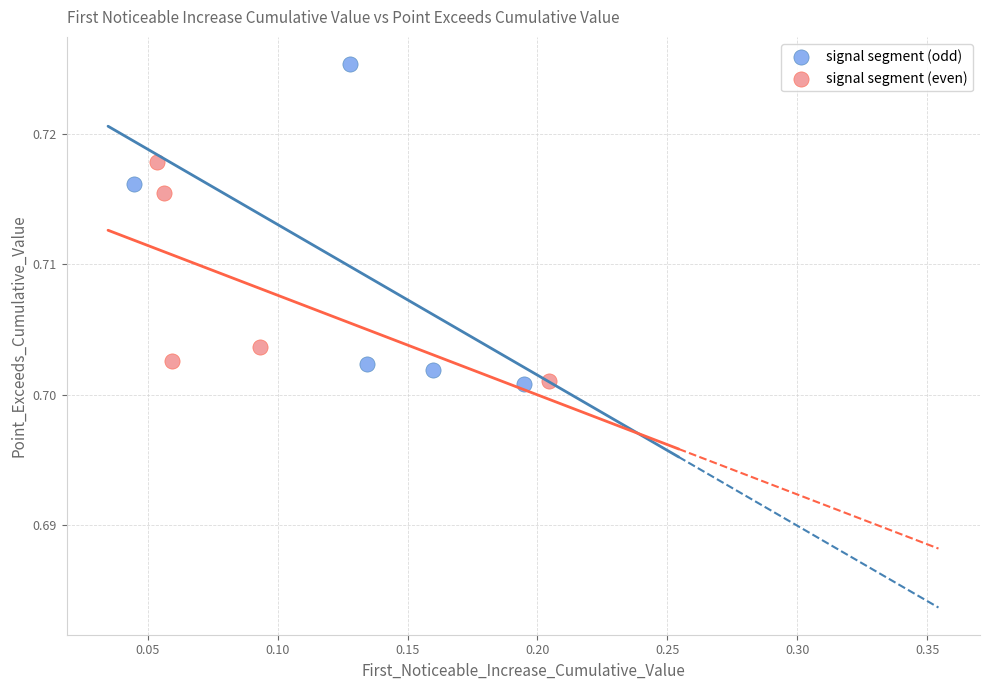

Which series reaches the maximum Y coordinate?

signal segment (odd)